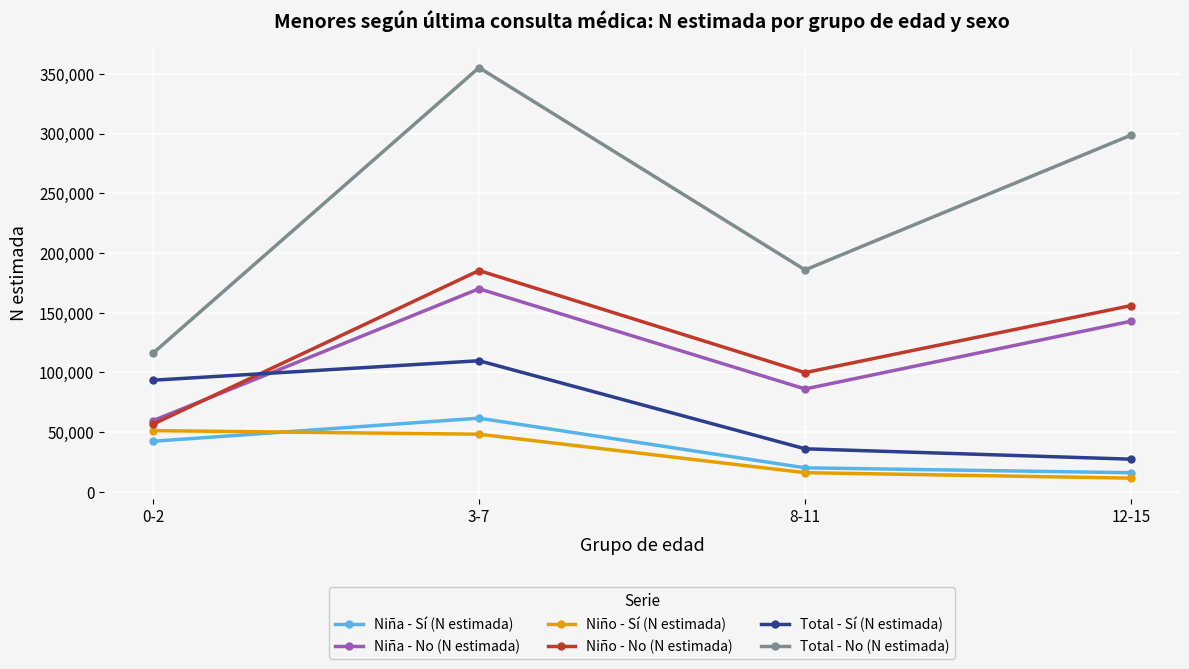

True or false: Total - No (N estimada) and Niño - Sí (N estimada) cross at least once.

False